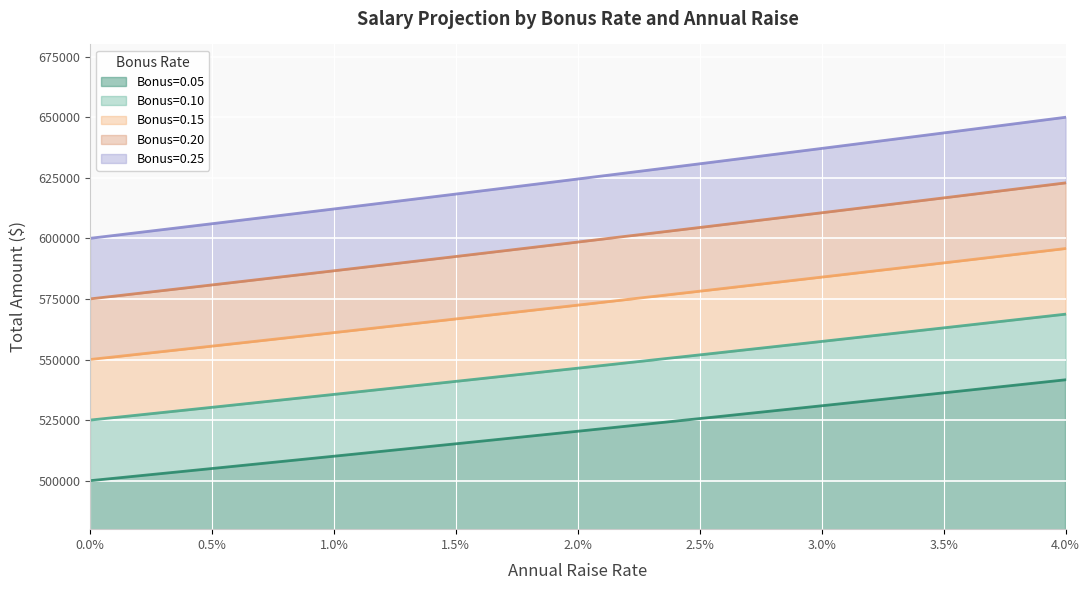

How many distinct data groups are displayed?

5